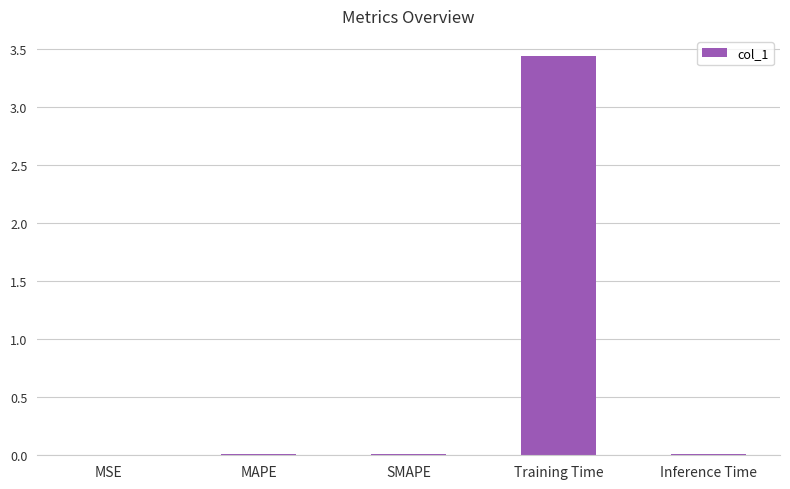

The chart shows a value of 0.0 at MAPE. True or false?

True